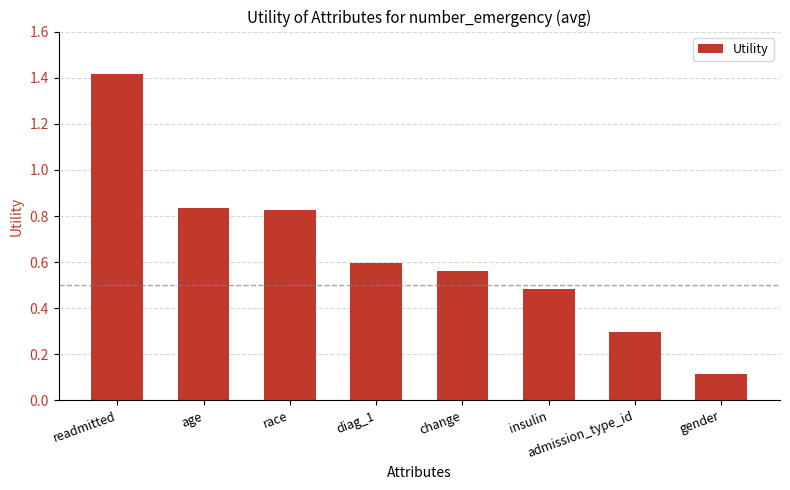

The chart shows a value of 2.3 at readmitted. True or false?

False